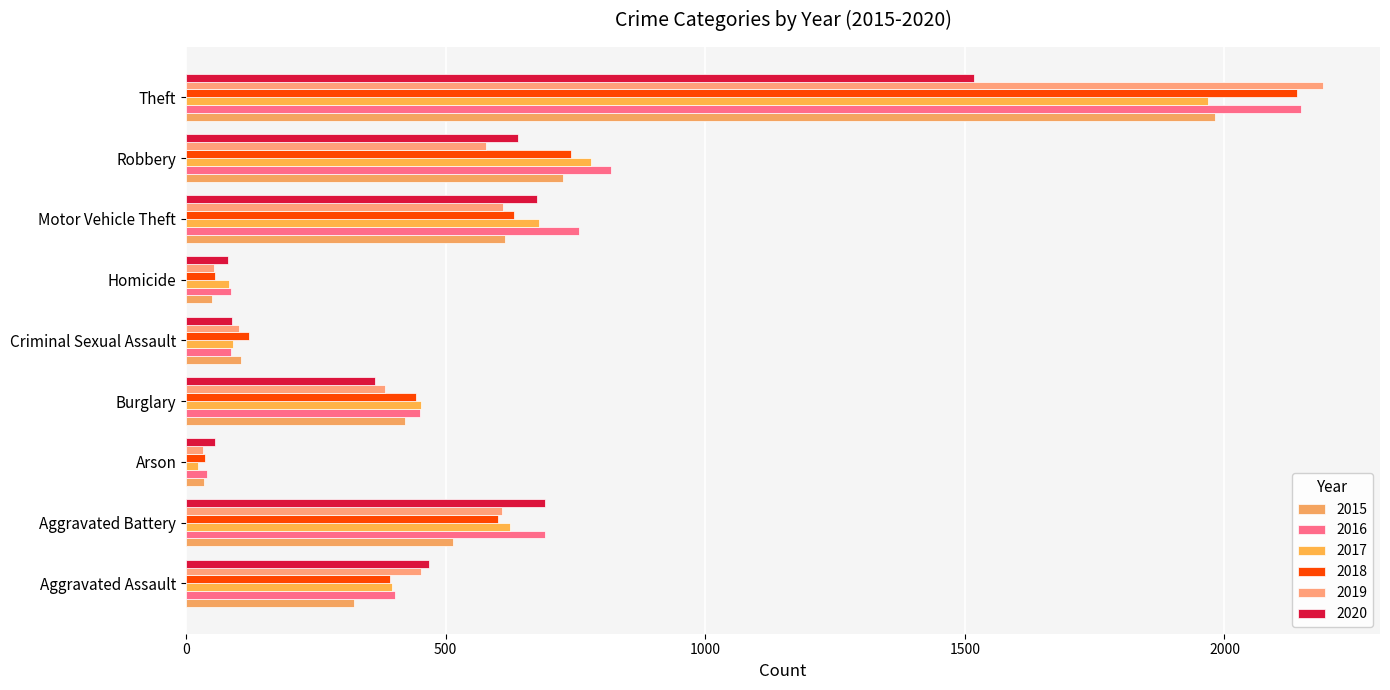

What is the label of the 3rd bar from the left?

Arson